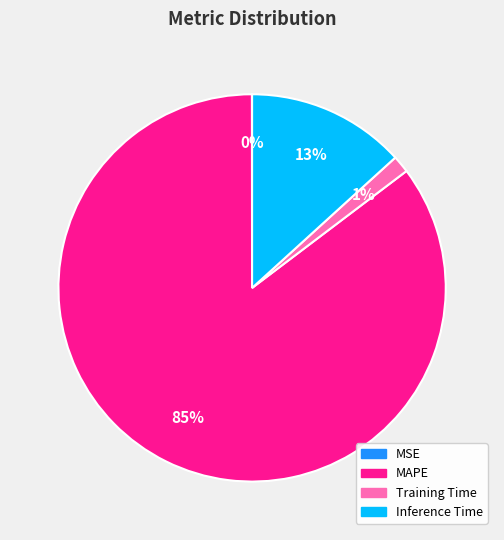

Is there a majority slice in this chart?

Yes